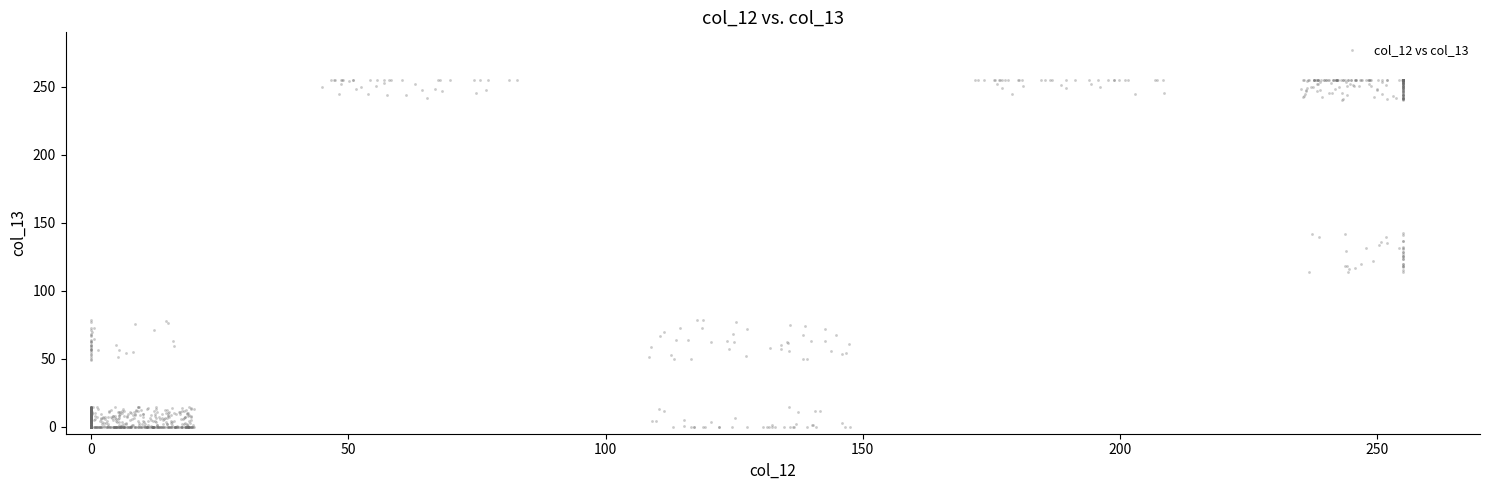

What is the range of X values (max minus min)?

255.0